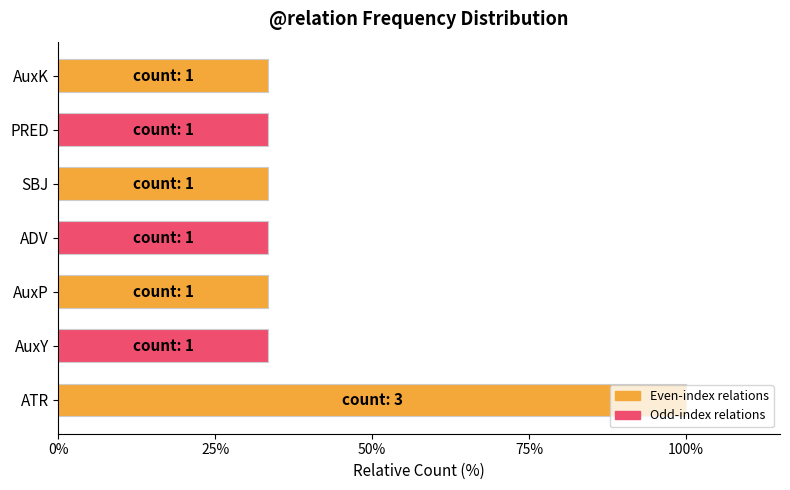

True or false: the data shows 49.1 at ADV.

False